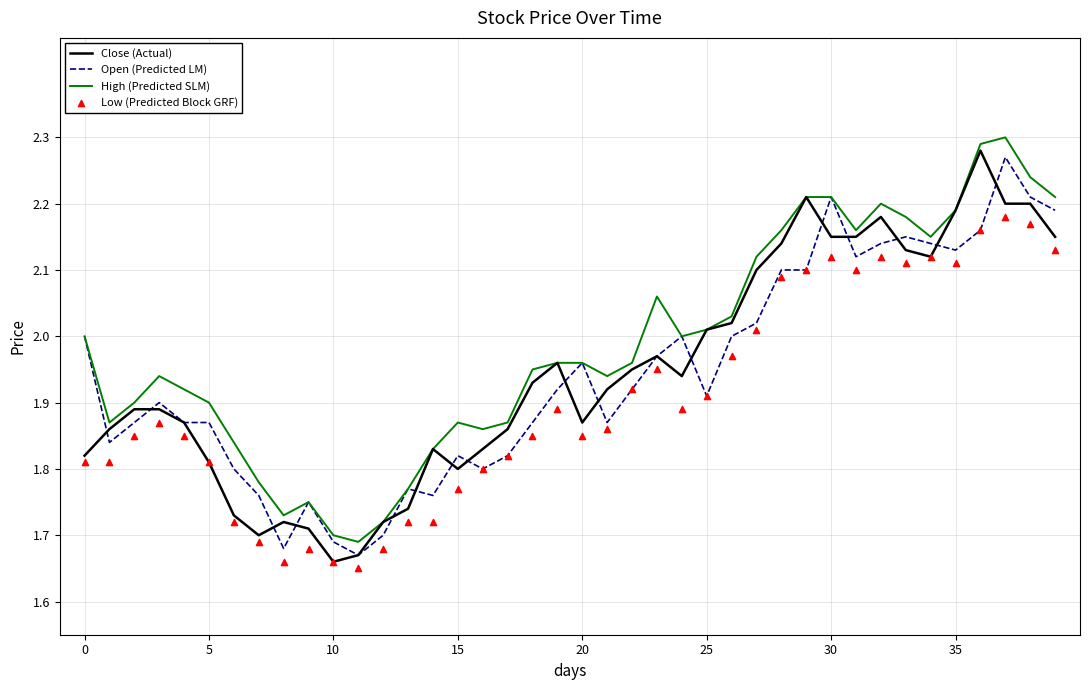

Which series contains the lowest Y value?

Low (Predicted Block GRF)